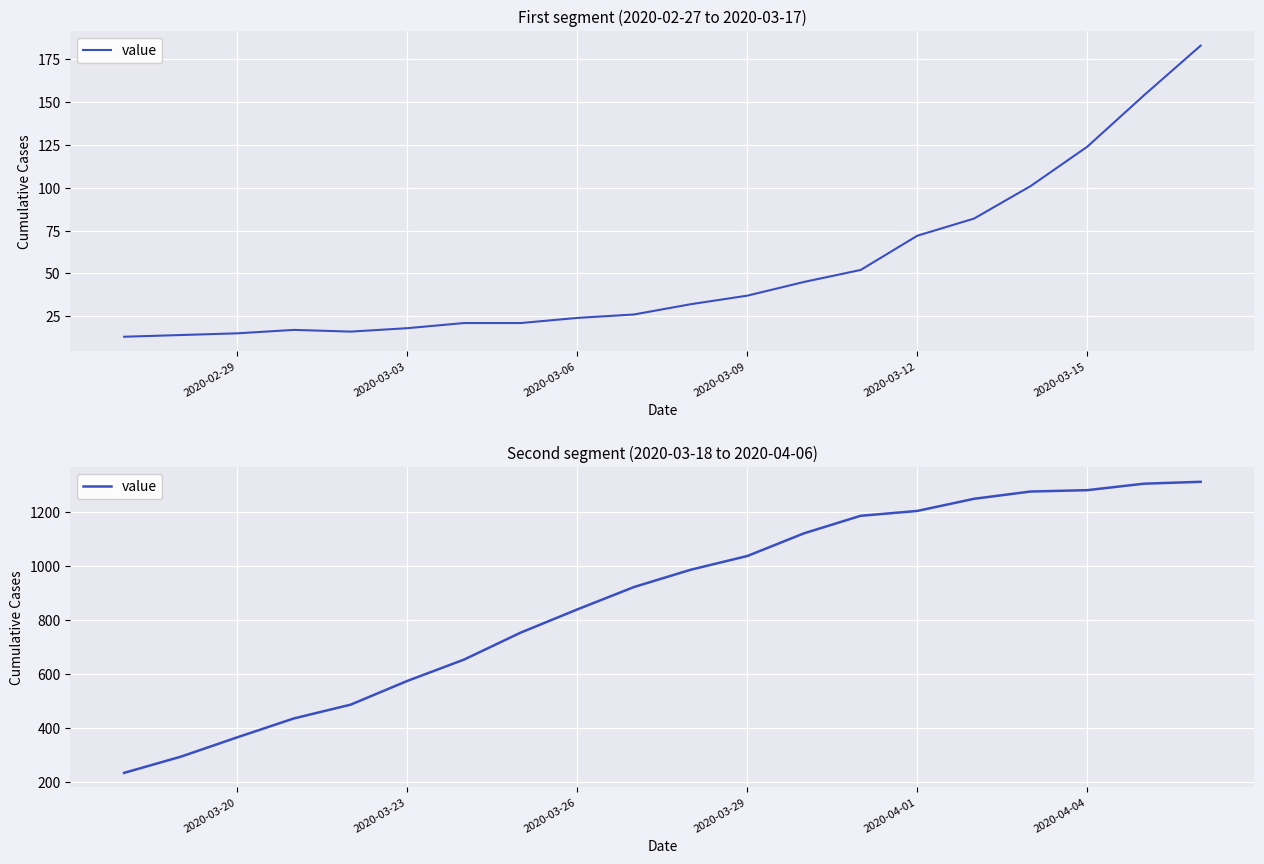

How many lines are shown in the chart?

1